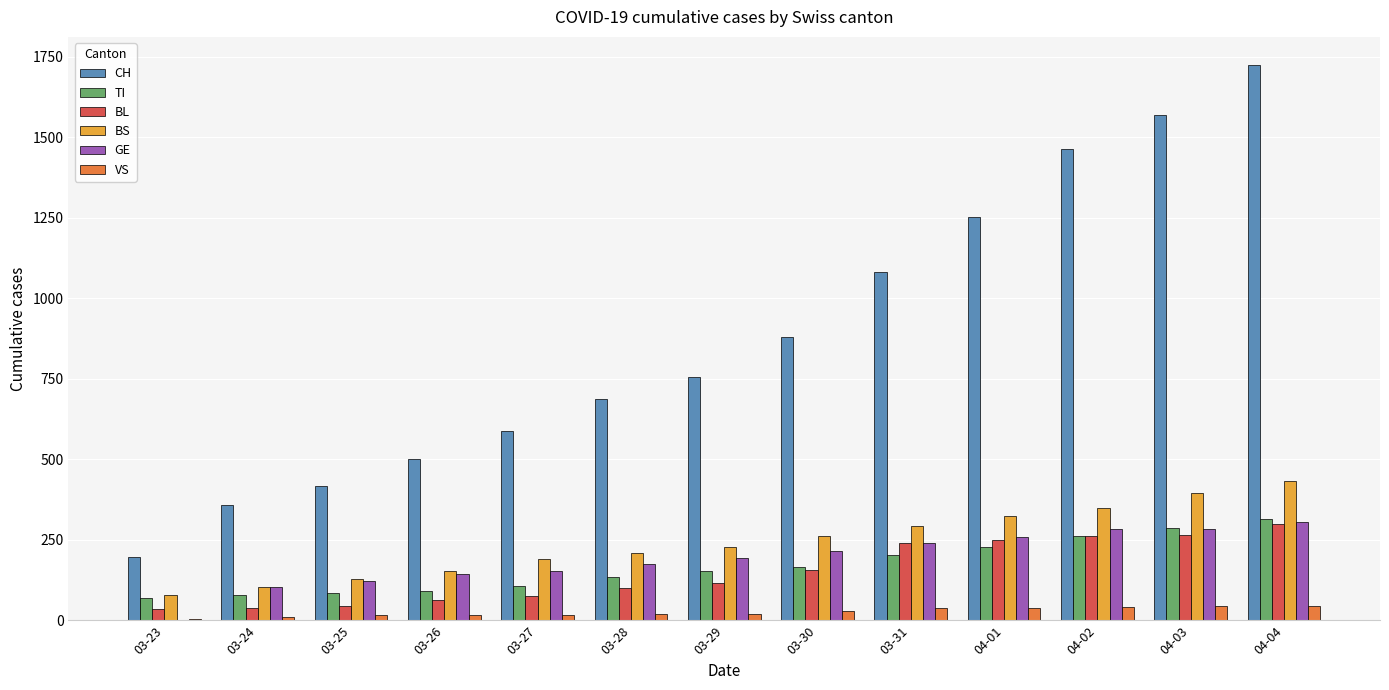

Is the value of BL at 03-26 greater than the value of BS at 03-31?

No